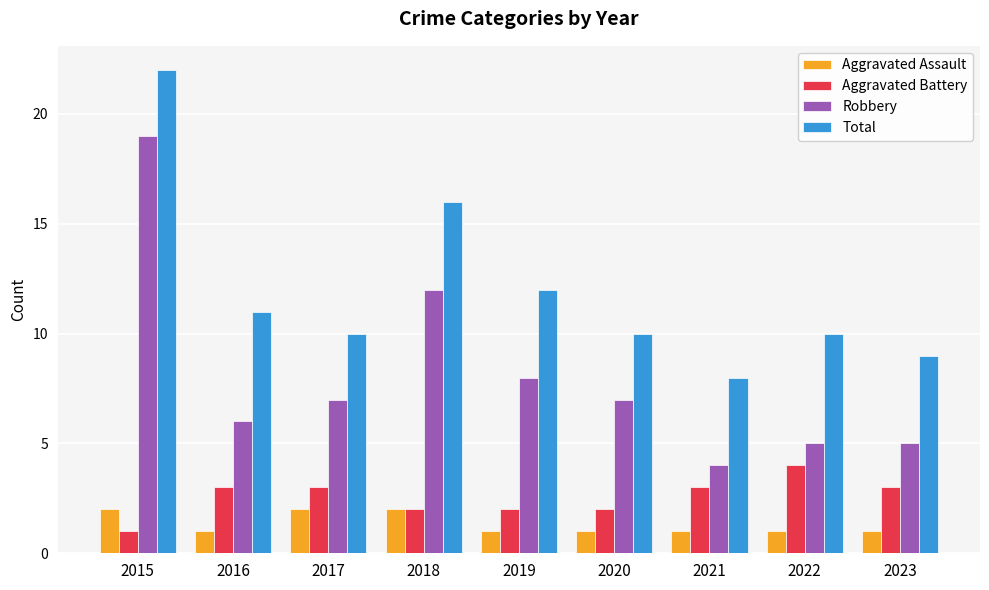

Read the Aggravated Assault value at 2020.

1